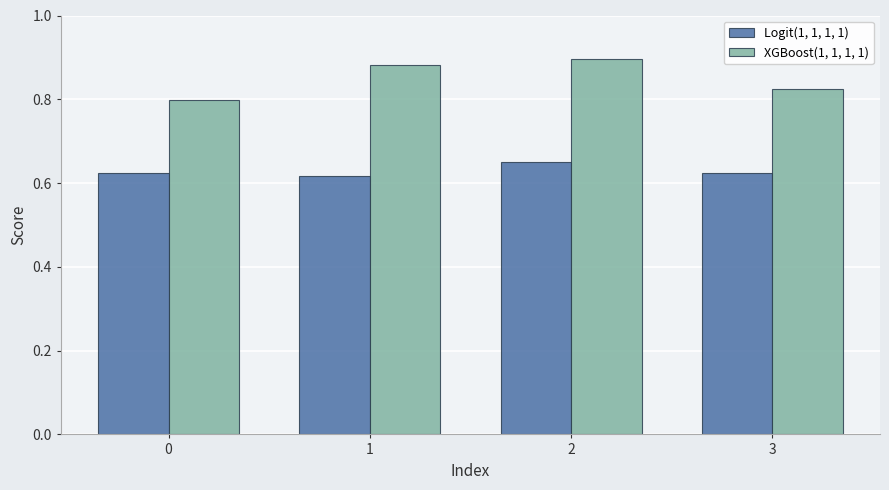

Are the bars horizontal?

No